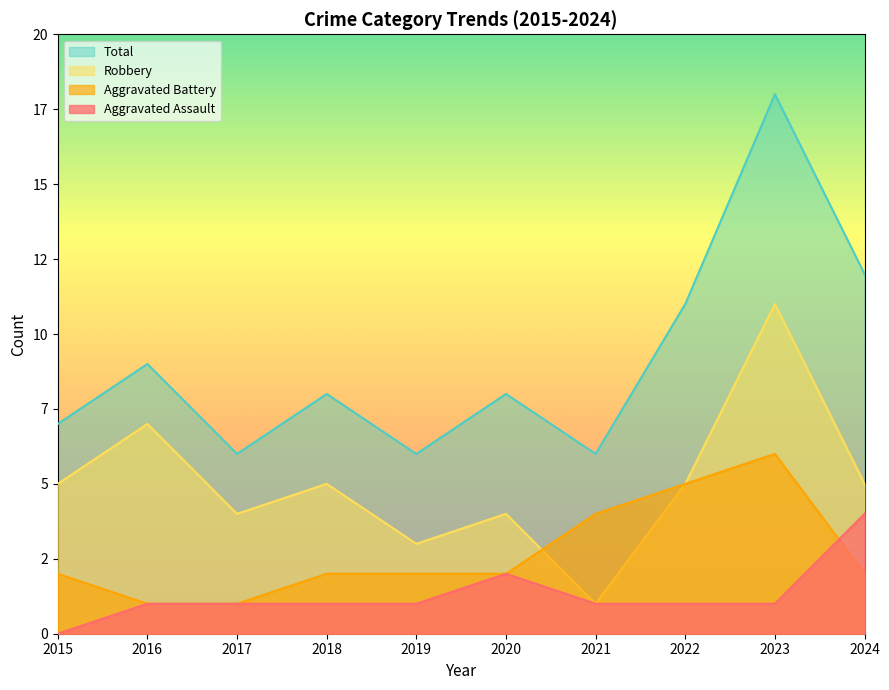

Which category has the lowest value in the Robbery series?

2021